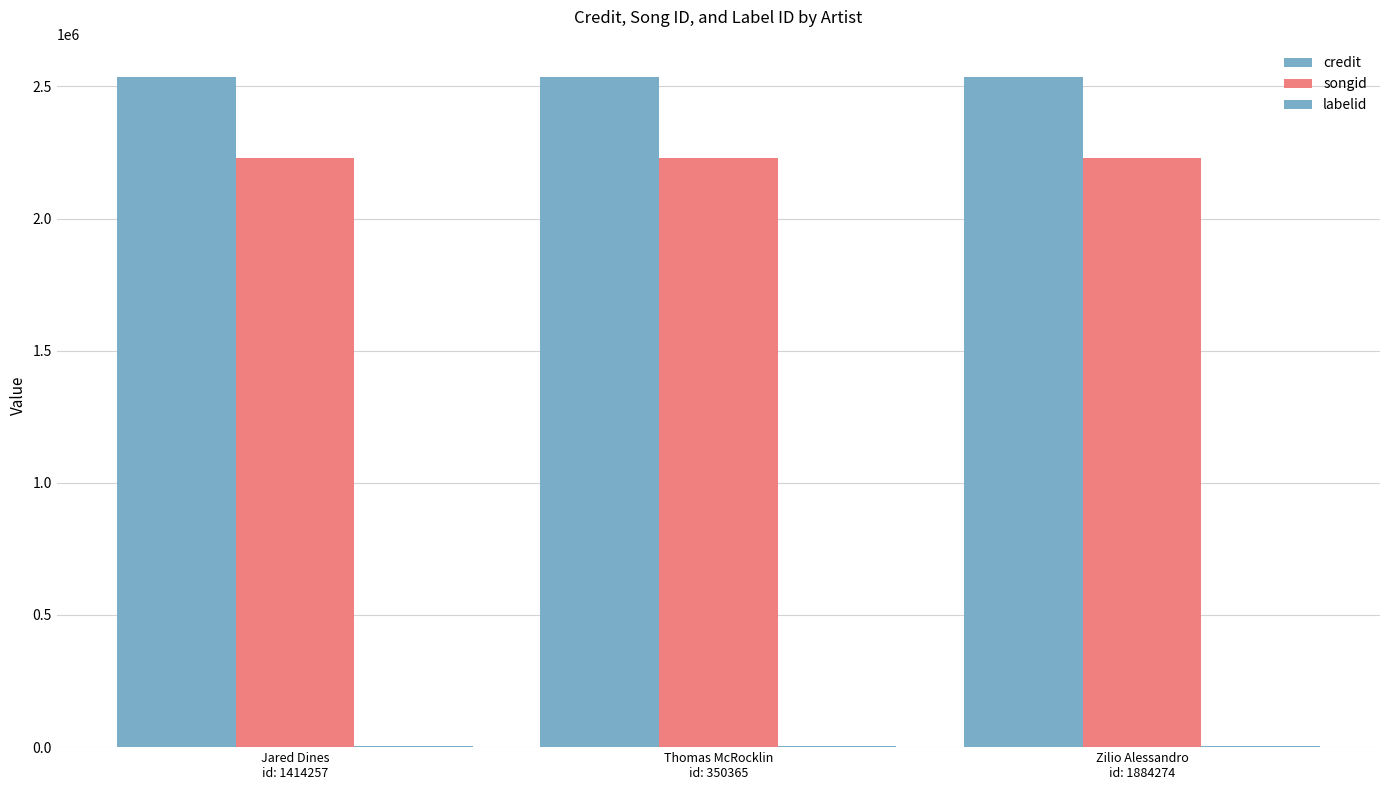

At how many categories does at least one series exceed 521853?

3